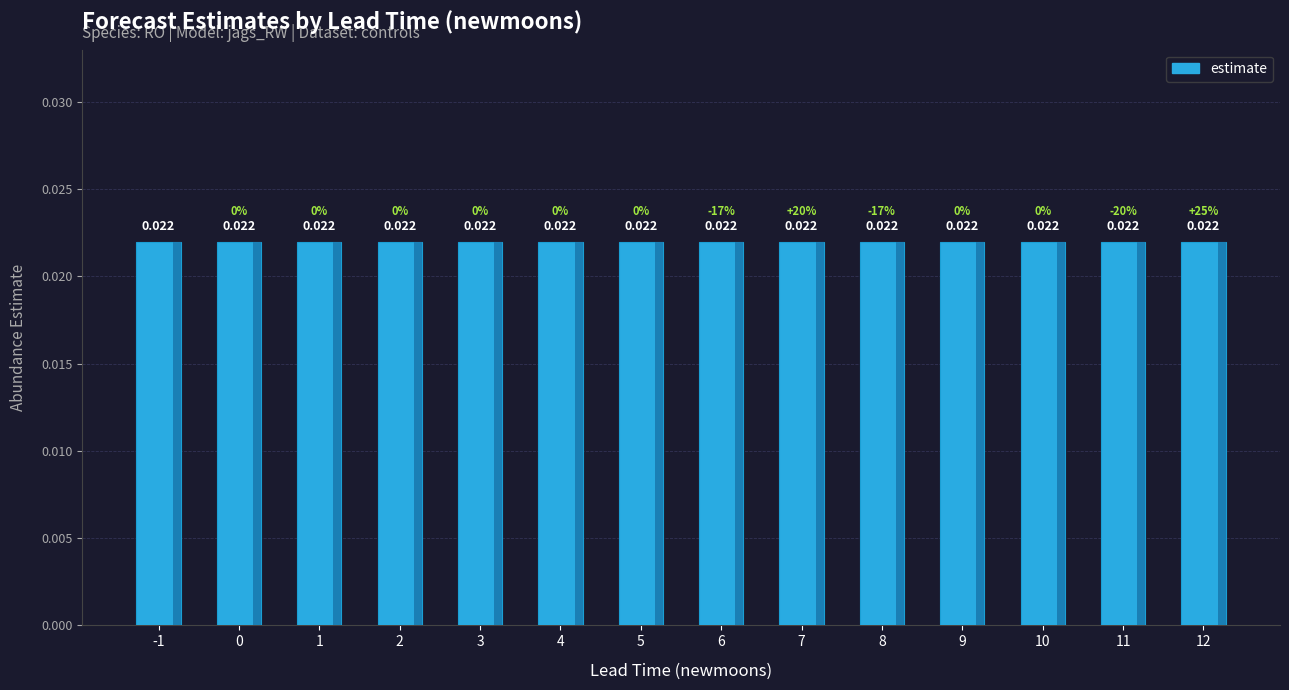

The estimate series shows 0.0 at 4. True or false?

True